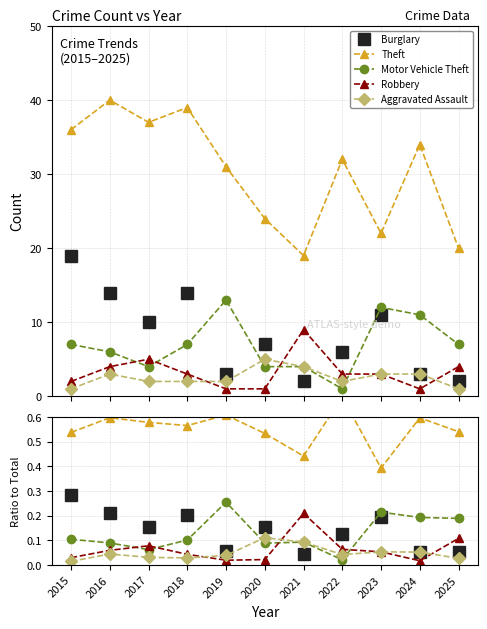

What is the value of the Burglary point at the 6th from the left?

0.2